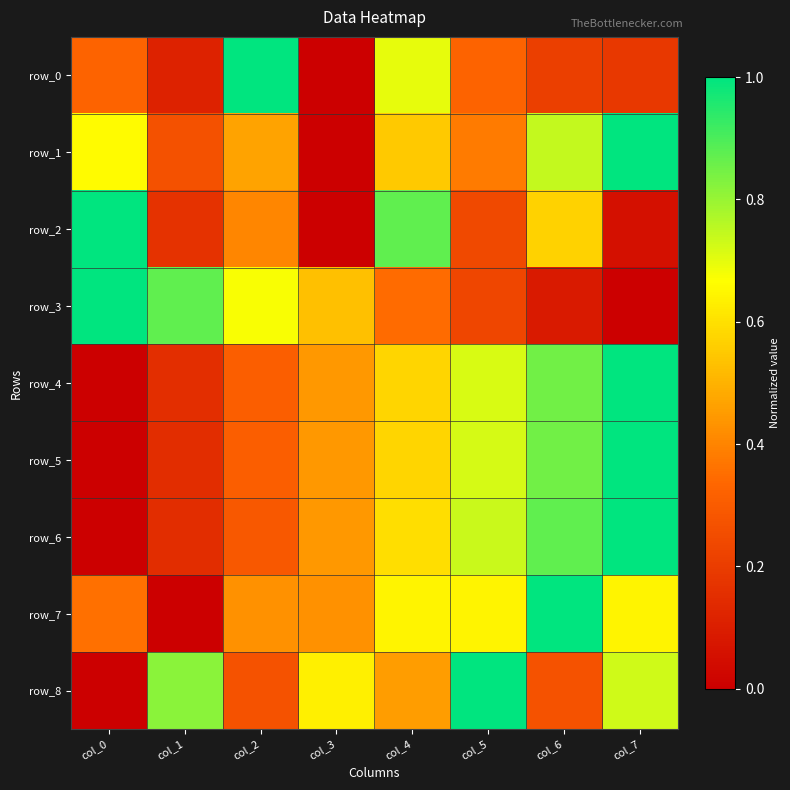

How many positive values does the row_7 series have?

7